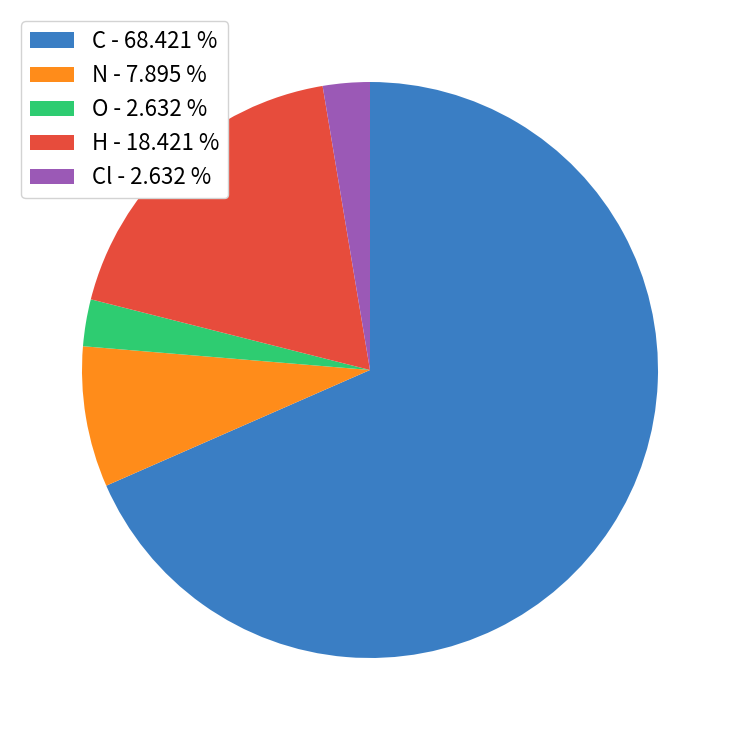

Which slice represents more than half of the pie?

C - 68.421 %